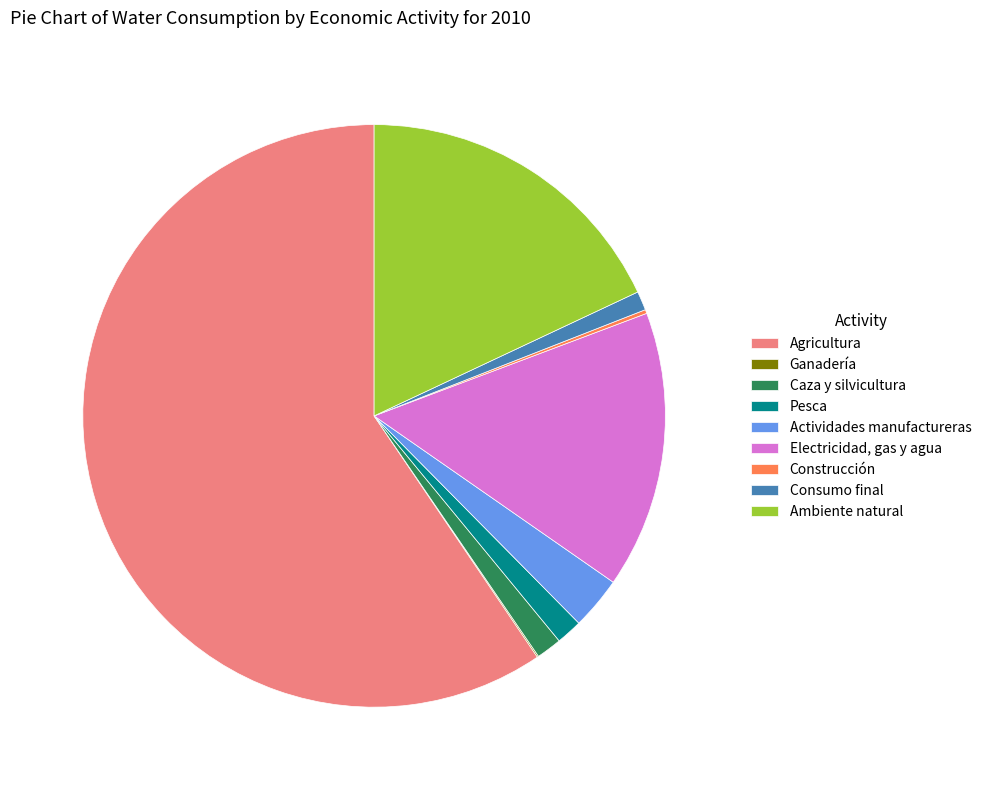

Combined, do Caza y silvicultura and Agricultura account for over 50%?

Yes